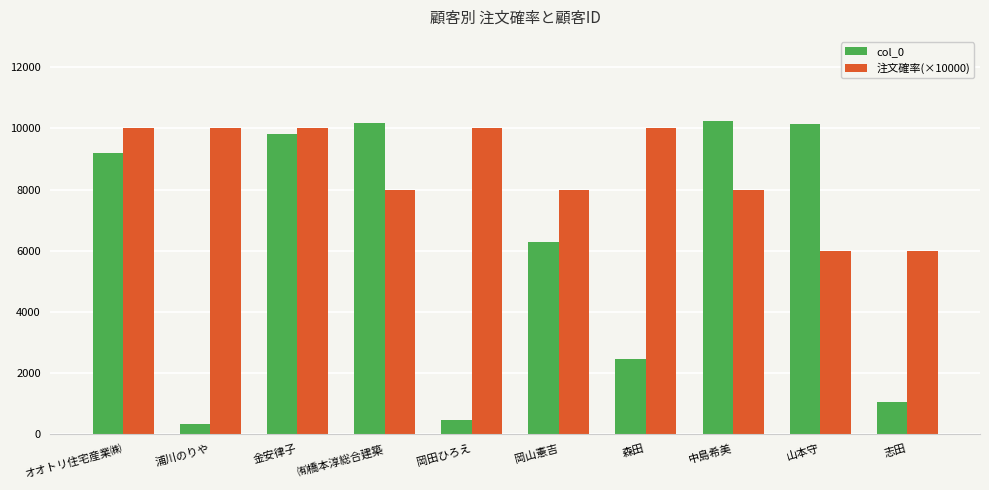

What is the maximum value shown in the chart?

10238